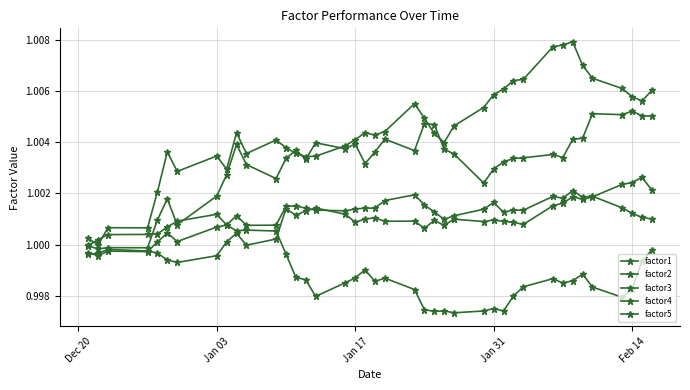

Is this an area chart (filled region under the line)?

No